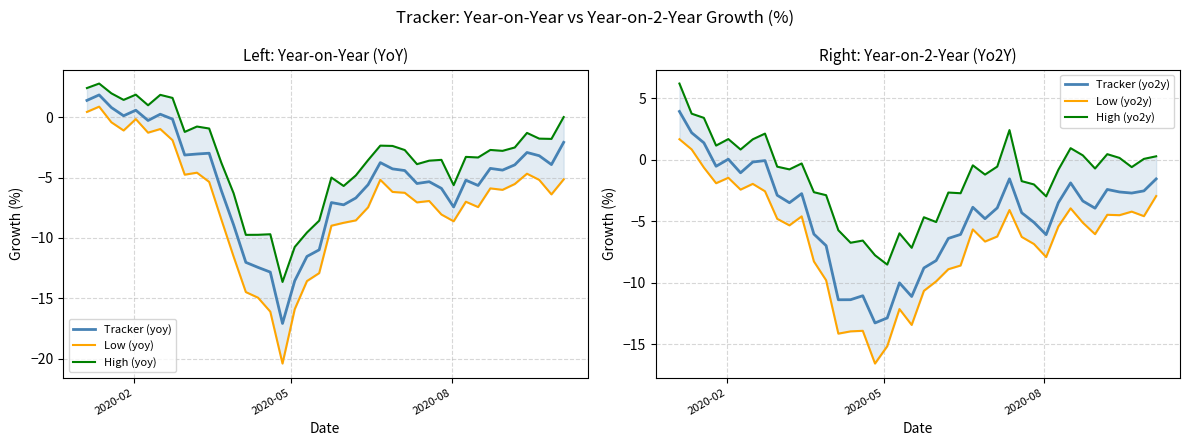

Reading left to right, extract all data points from this chart.

Tracker (yoy): 1.4	1.9	0.8	0.1	0.6	-0.3	0.3	-0.2	-3.1	-3.0	-3.0	-6.1	-8.9	-12.0	-12.4	-12.8	-17.1	-13.6	-11.5	-11.0	-7.1	-7.3	-6.7	-5.6	-3.8	-4.3	-4.4	-5.5	-5.3	-5.9	-7.4	-5.2	-5.7	-4.2	-4.4	-3.9	-2.9	-3.2	-3.9	-2.1
Low (yoy): 0.4	0.9	-0.4	-1.1	-0.2	-1.3	-1.0	-1.9	-4.8	-4.6	-5.4	-8.5	-11.6	-14.5	-15.0	-16.1	-20.4	-15.9	-13.6	-12.9	-9.0	-8.7	-8.5	-7.5	-5.2	-6.2	-6.3	-7.1	-6.9	-8.1	-8.6	-7.0	-7.4	-5.9	-6.0	-5.5	-4.7	-5.2	-6.4	-5.1
High (yoy): 2.4	2.8	2.0	1.4	1.9	1.0	1.9	1.6	-1.2	-0.8	-0.9	-3.8	-6.3	-9.7	-9.7	-9.7	-13.6	-10.8	-9.6	-8.6	-5.0	-5.7	-4.8	-3.6	-2.4	-2.4	-2.7	-3.9	-3.6	-3.5	-5.6	-3.3	-3.3	-2.7	-2.8	-2.5	-1.3	-1.8	-1.8	0.0
Tracker (yo2y): 3.9	2.2	1.4	-0.5	0.0	-1.1	-0.2	-0.1	-2.9	-3.5	-2.8	-6.0	-7.0	-11.4	-11.4	-11.1	-13.3	-12.9	-10.0	-11.1	-8.8	-8.2	-6.4	-6.1	-3.9	-4.8	-3.9	-1.6	-4.3	-5.1	-6.1	-3.5	-1.9	-3.4	-3.9	-2.4	-2.6	-2.7	-2.5	-1.6
Low (yo2y): 1.7	0.8	-0.6	-1.9	-1.5	-2.4	-2.0	-2.6	-4.8	-5.3	-4.6	-8.3	-9.8	-14.1	-13.9	-13.9	-16.6	-15.2	-12.1	-13.4	-10.7	-9.9	-8.9	-8.6	-5.7	-6.7	-6.2	-4.1	-6.3	-6.9	-7.9	-5.4	-4.0	-5.1	-6.1	-4.5	-4.5	-4.2	-4.6	-3.0
High (yo2y): 6.2	3.7	3.4	1.1	1.7	0.8	1.7	2.1	-0.6	-0.8	-0.3	-2.6	-2.9	-5.7	-6.7	-6.6	-7.8	-8.5	-6.0	-7.2	-4.7	-5.1	-2.7	-2.7	-0.5	-1.2	-0.6	2.4	-1.7	-2.0	-3.0	-0.8	0.9	0.4	-0.7	0.4	0.1	-0.6	0.1	0.3